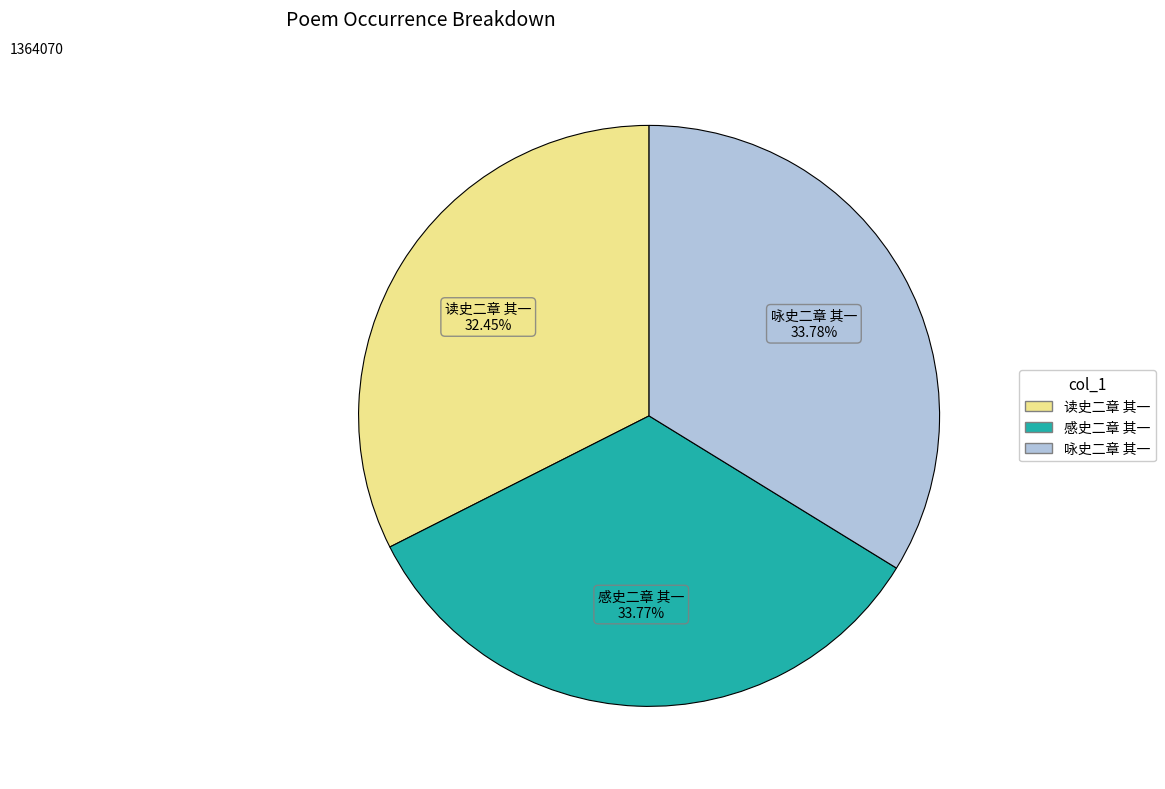

Which category has the smallest portion of the pie?

读史二章 其一